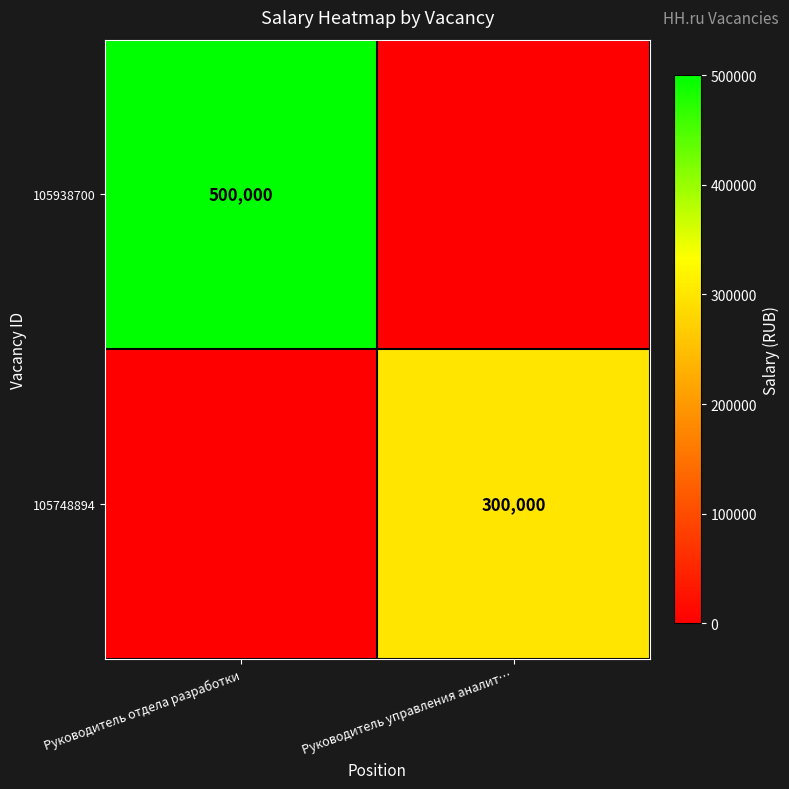

The value of 105748894 at Руководитель управления аналит… is 300000. True or false?

True